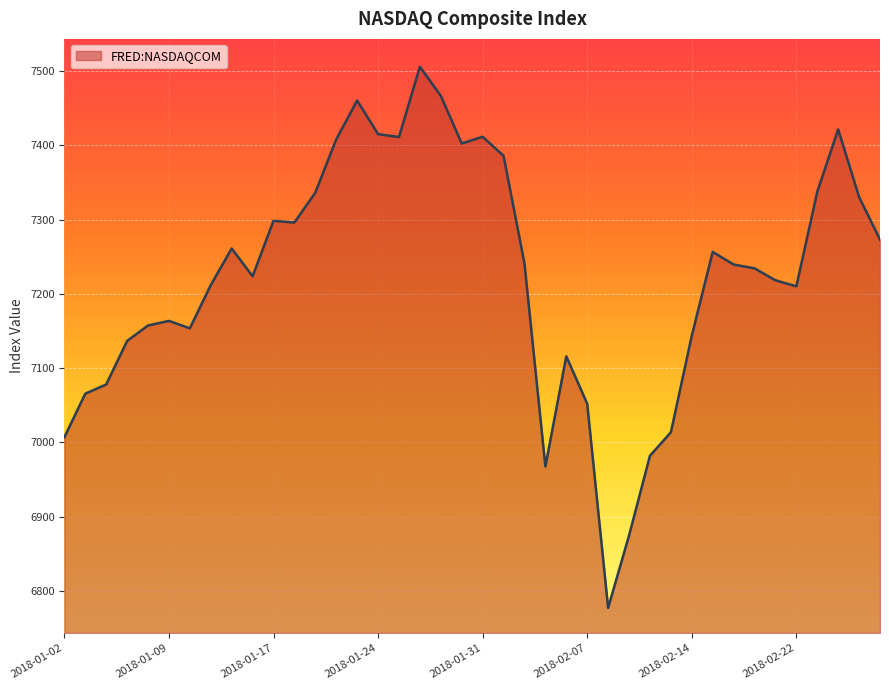

What is the greatest value displayed?

7505.8